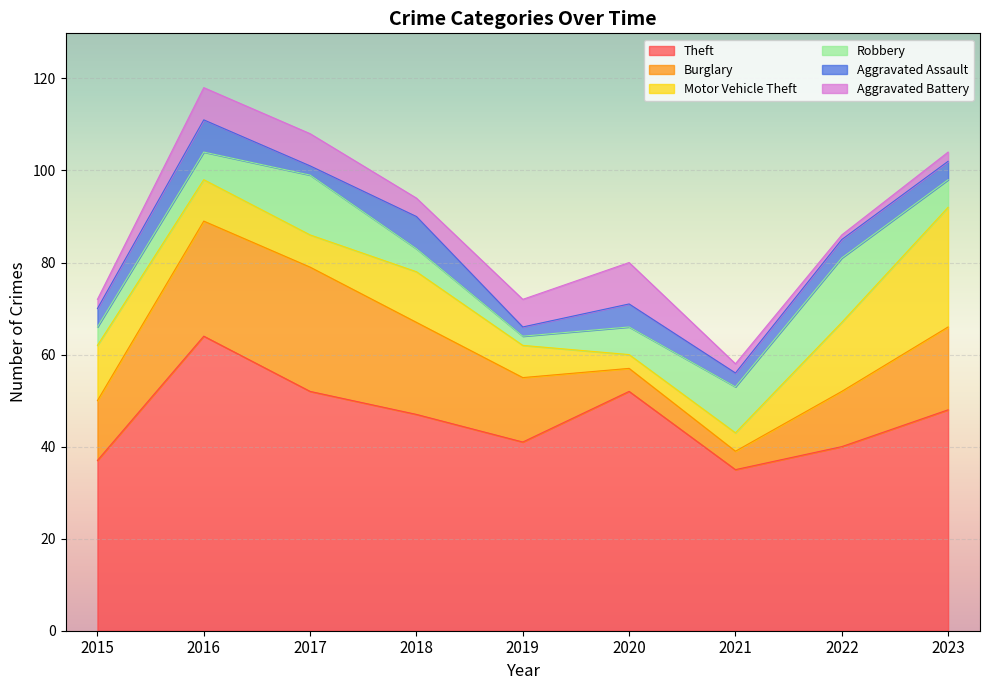

True or false: Aggravated Assault and Motor Vehicle Theft intersect in this chart.

True